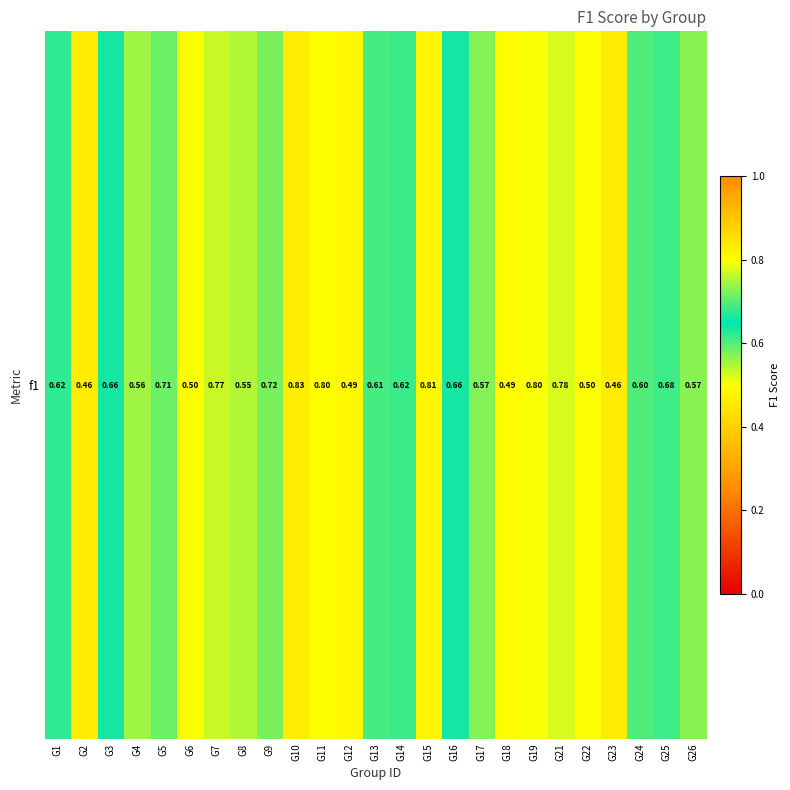

What is the sum of the values at G17 and G11?

1.4